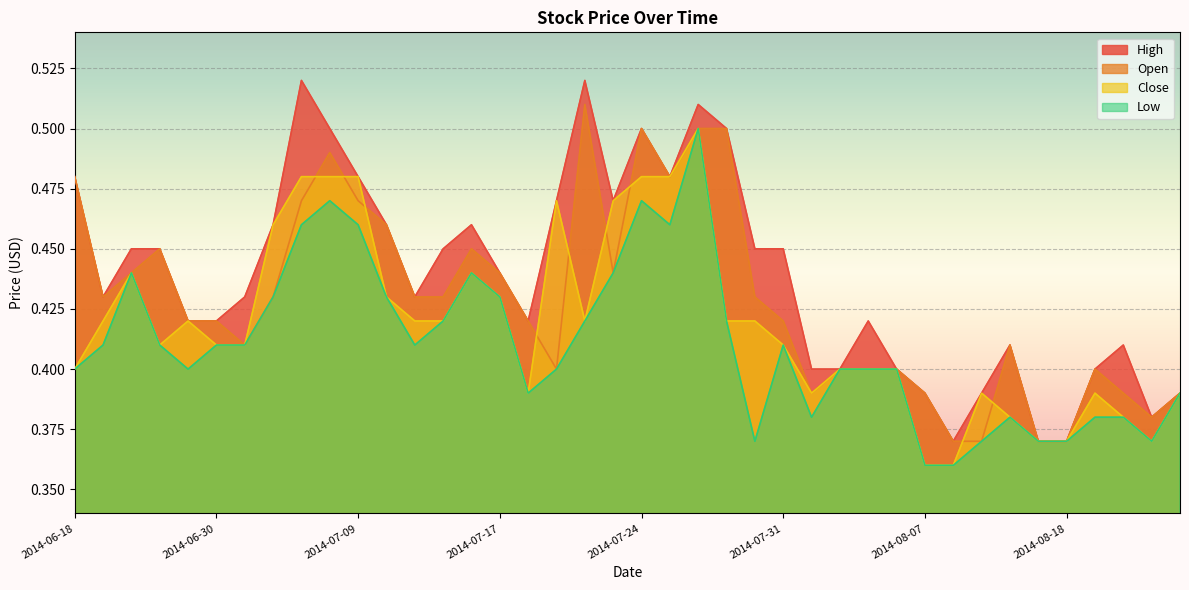

Which category has the lowest value in the Low series?

2014-08-07